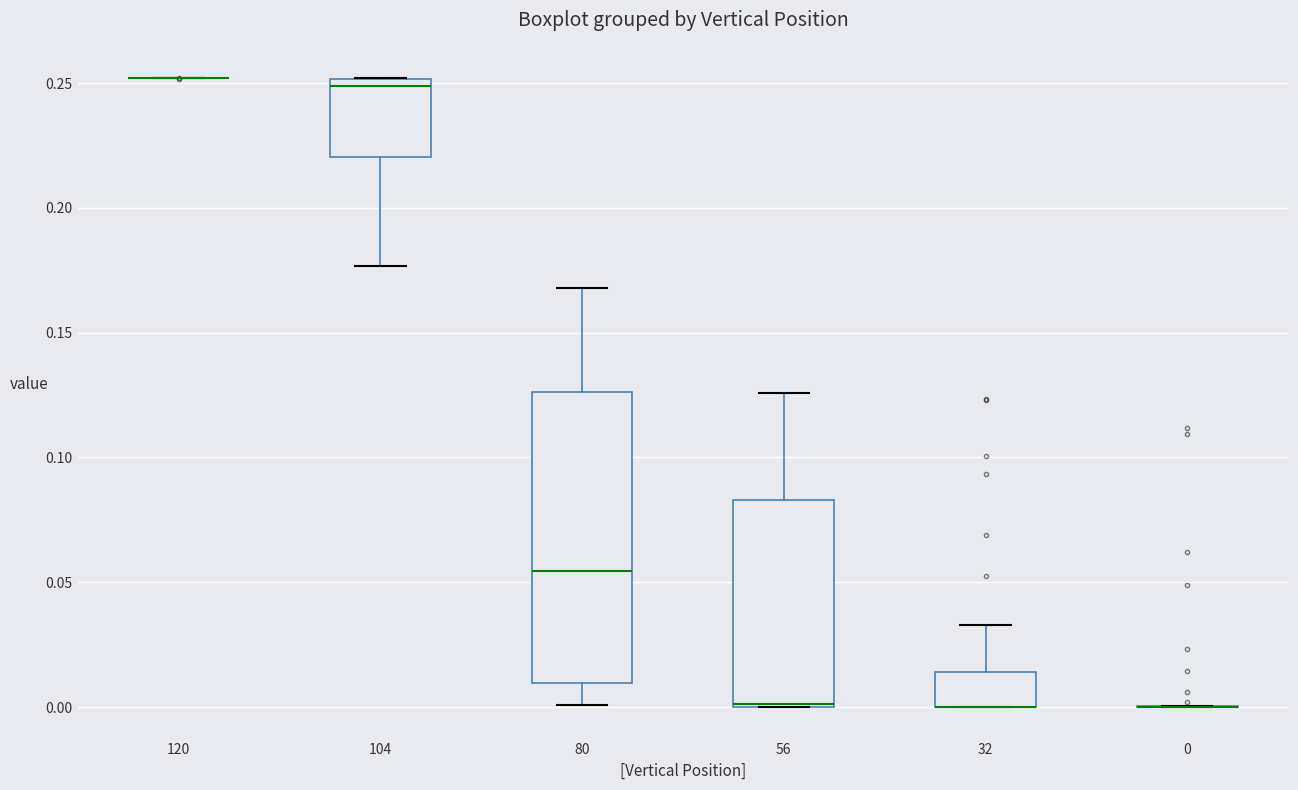

Reading left to right, read every box against the y-axis: the position of its median line, the range the box covers, and the ends of its whiskers. The values are not printed on the chart, so give them approximately, as read against the axis.

120: box collapsed to a line at 0.250, whiskers 0.250 to 0.250
104: median 0.250 (just below the box's upper edge), box 0.220 to 0.250, whiskers 0.175 to 0.250
80: median 0.055, box 0.010 to 0.125, whiskers 0.000 to 0.170
56: median 0.000, box 0.000 to 0.085, whiskers 0.000 to 0.125
32: median 0.000 (drawn on the box's lower edge), box 0.000 to 0.015, whiskers 0.000 to 0.035
0: box collapsed to a line at 0.000, whiskers 0.000 to 0.000